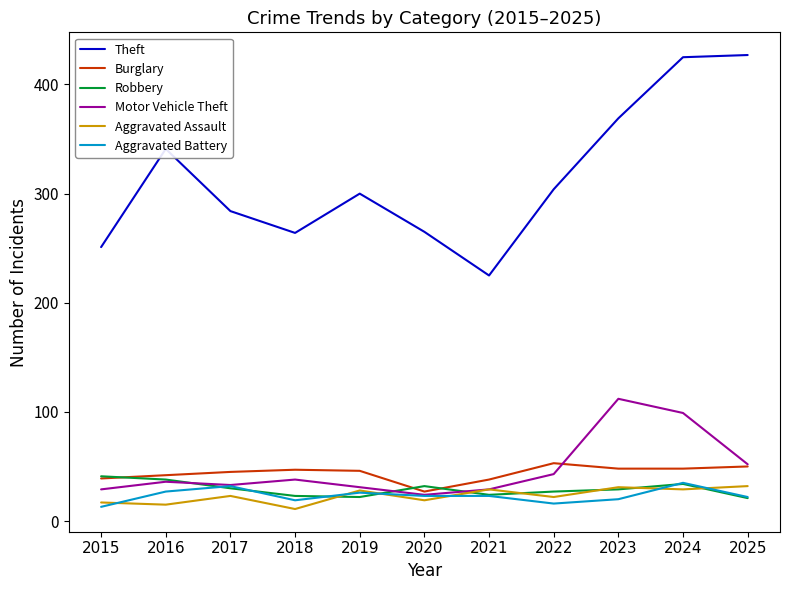

What is the spread (max minus min) of values at 2015?

238